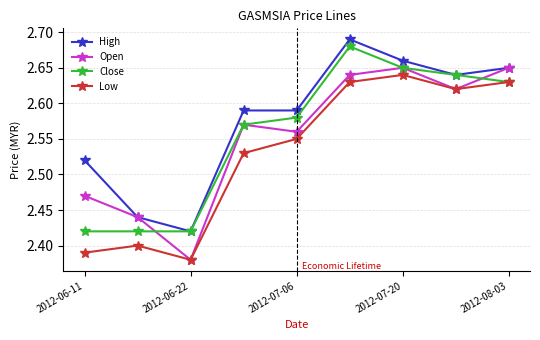

List the series in order of their peak value, highest first.

High, Close, Open, Low